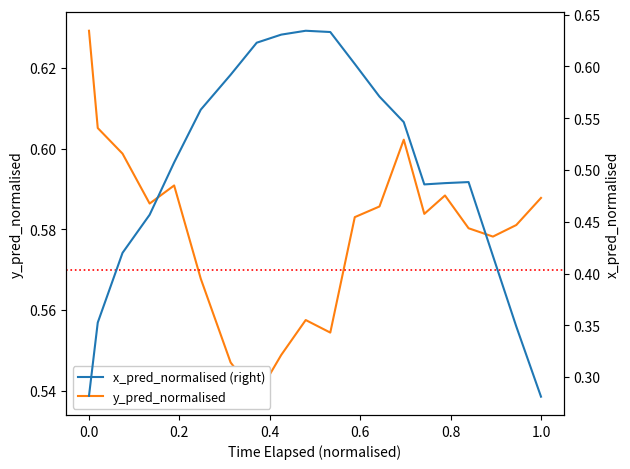

How many interior local peaks does the y_pred_normalised series have?

4